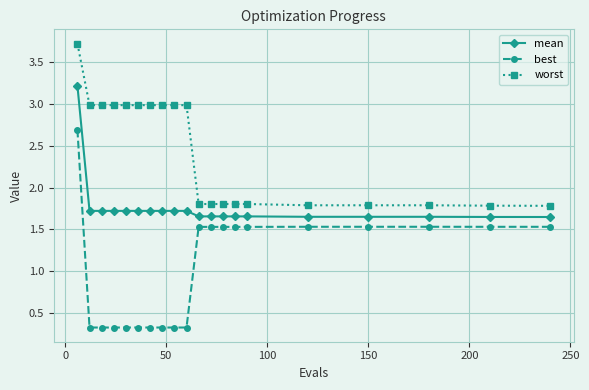

Does the chart have visible grid lines?

Yes